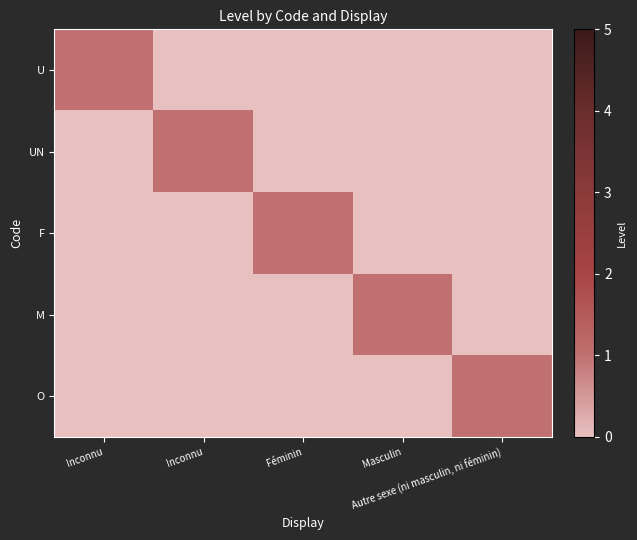

At which category does the chart reach its peak across all series?

Inconnu